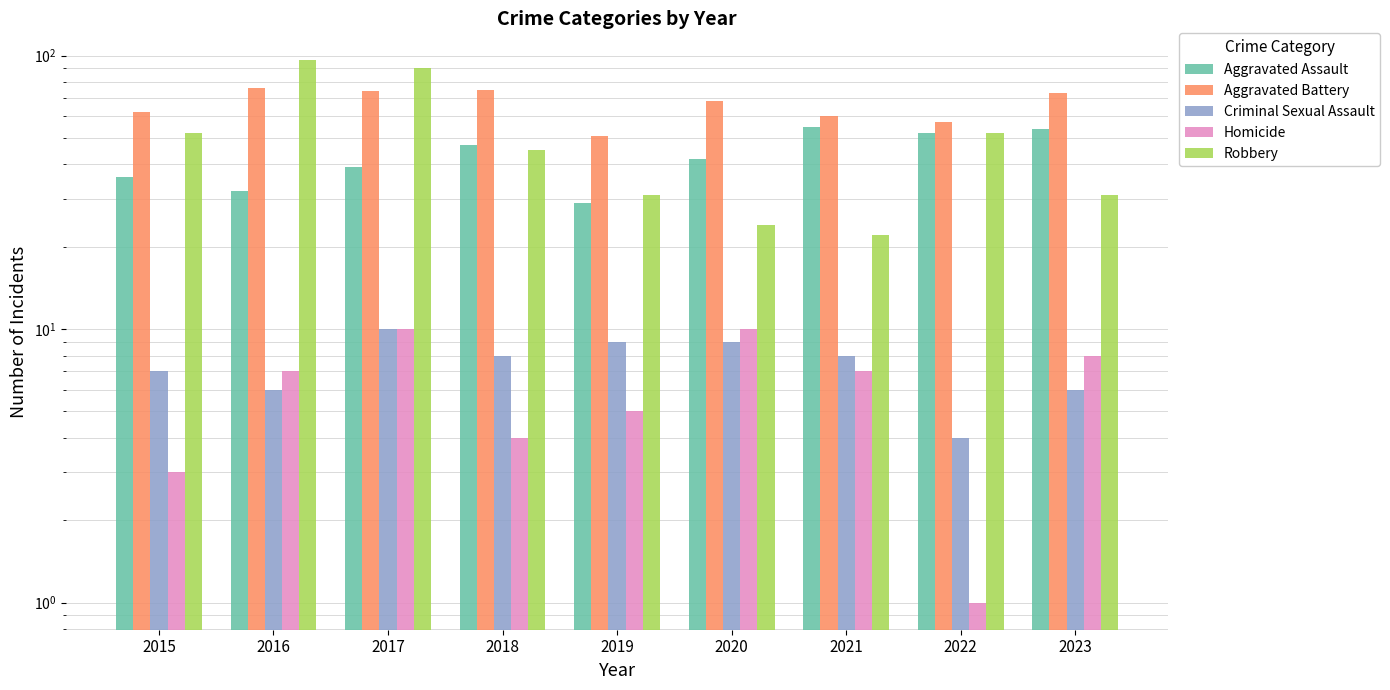

What value does the Aggravated Battery series have at 2018?

75